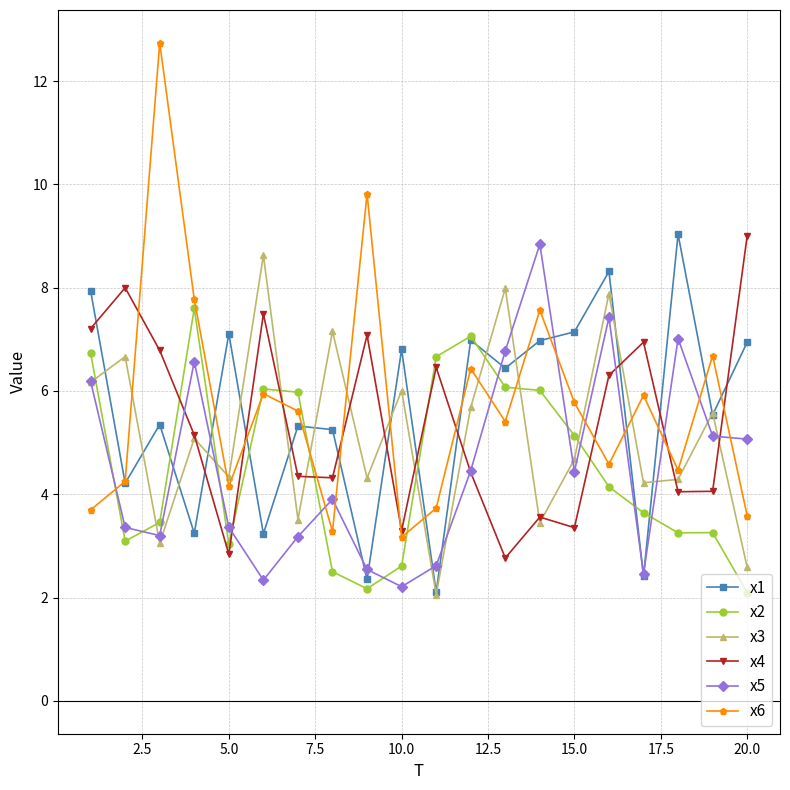

How many lines are shown in the chart?

6